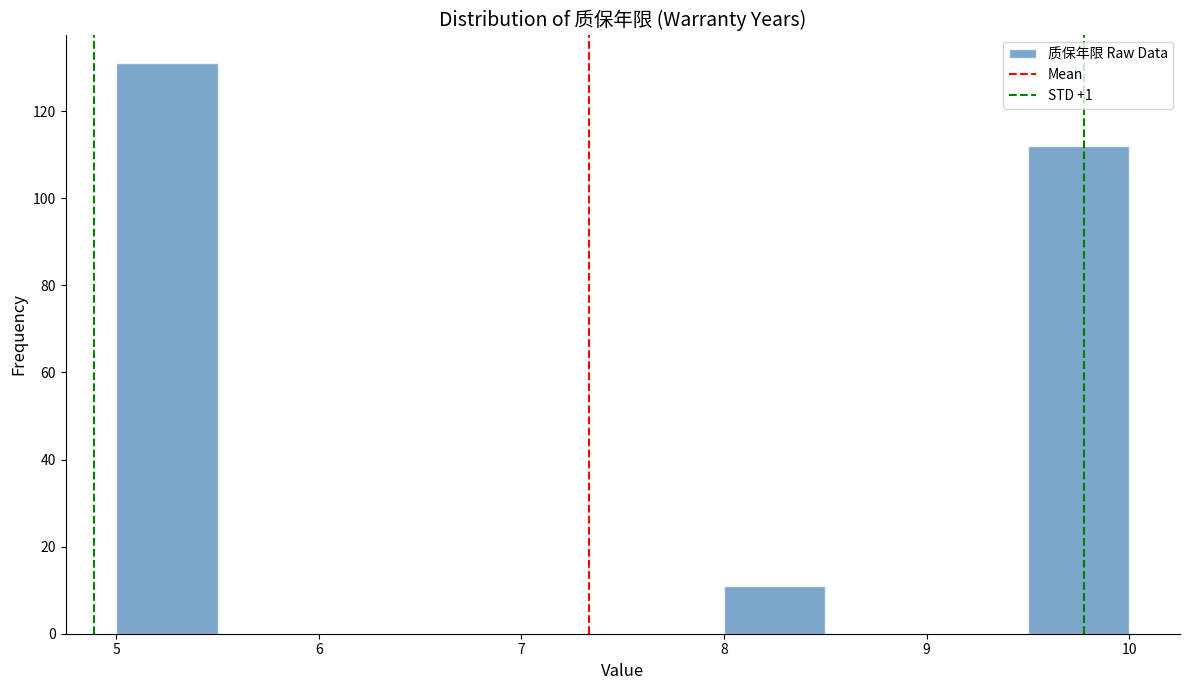

Reading left to right, list every bar in this chart as the range it spans on the x-axis followed by its height. The values are not printed on the chart, so give them approximately, as read against the axis.

5.0 to 5.5: 132
5.5 to 6.0: 0
6.0 to 6.5: 0
6.5 to 7.0: 0
7.0 to 7.5: 0
7.5 to 8.0: 0
8.0 to 8.5: 12
8.5 to 9.0: 0
9.0 to 9.5: 0
9.5 to 10.0: 112